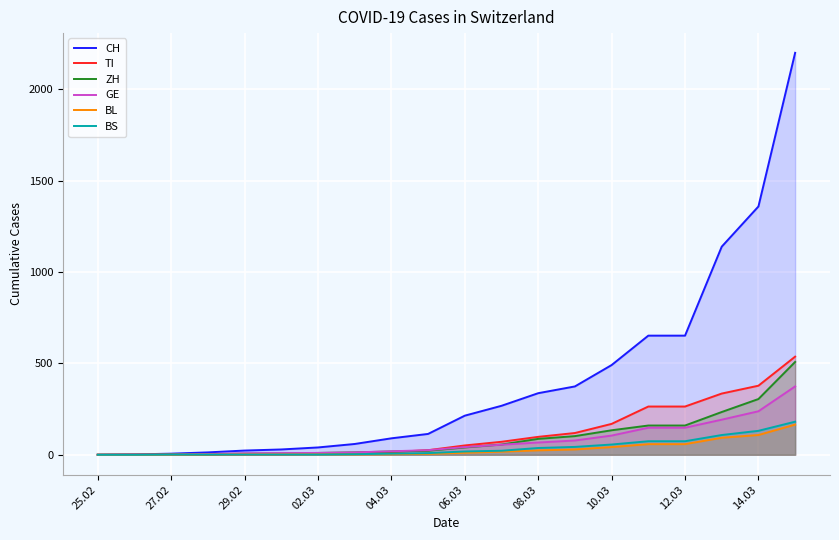

What is the maximum value for TI?

537